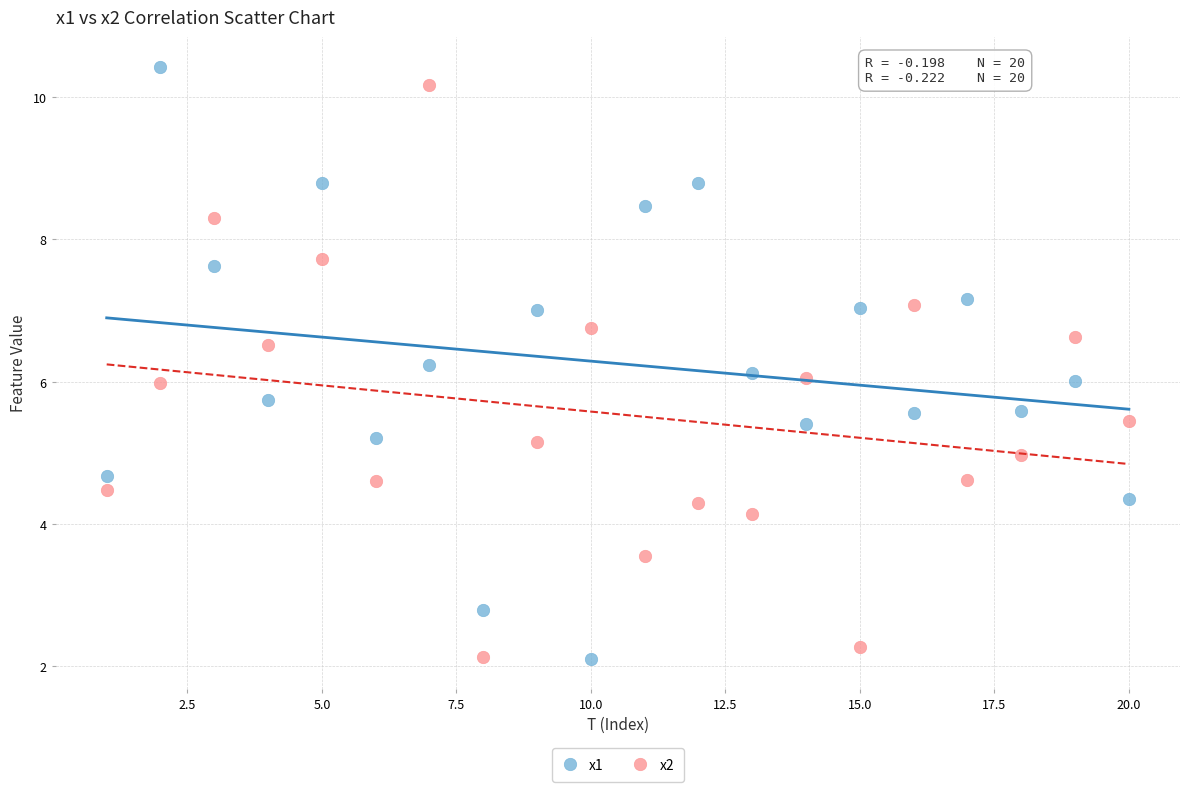

What are all the series names shown in the legend?

x1, x2